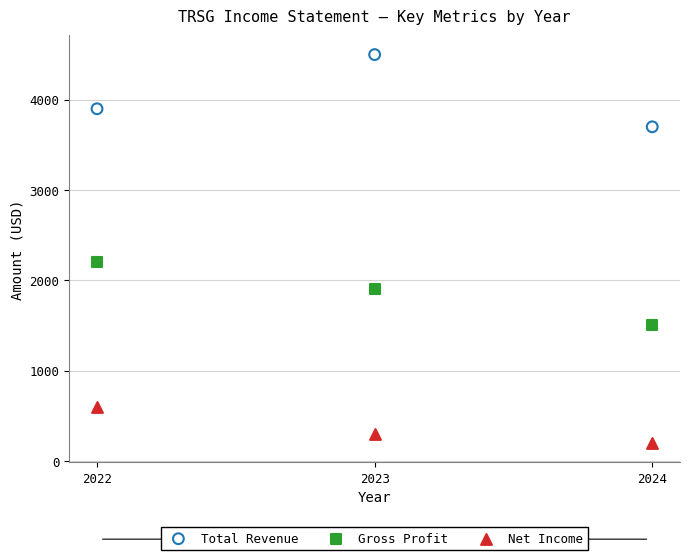

In the Total Revenue series, what Y value is closest to 4100?

3900